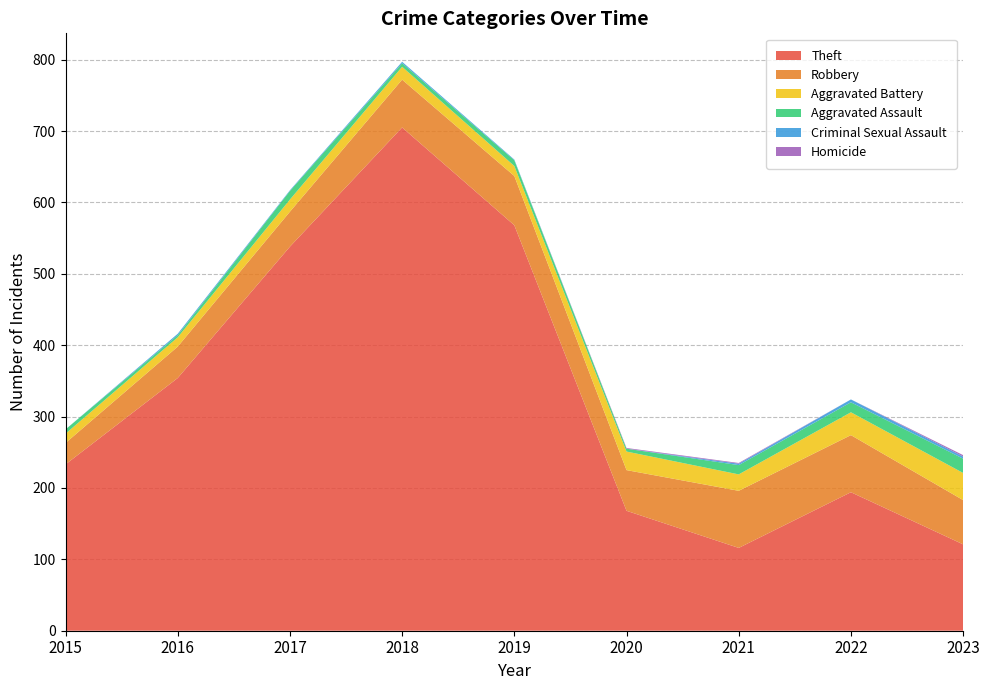

Reading left to right, list all the values displayed in this chart.

Theft: 233	354	538	705	568	168	116	194	121
Robbery: 30	44	49	67	69	57	80	80	62
Aggravated Battery: 13	13	17	18	14	26	23	32	38
Aggravated Assault: 6	3	12	5	8	4	13	14	20
Criminal Sexual Assault: 0	2	1	2	1	0	2	4	3
Homicide: 0	0	0	0	0	1	1	0	2